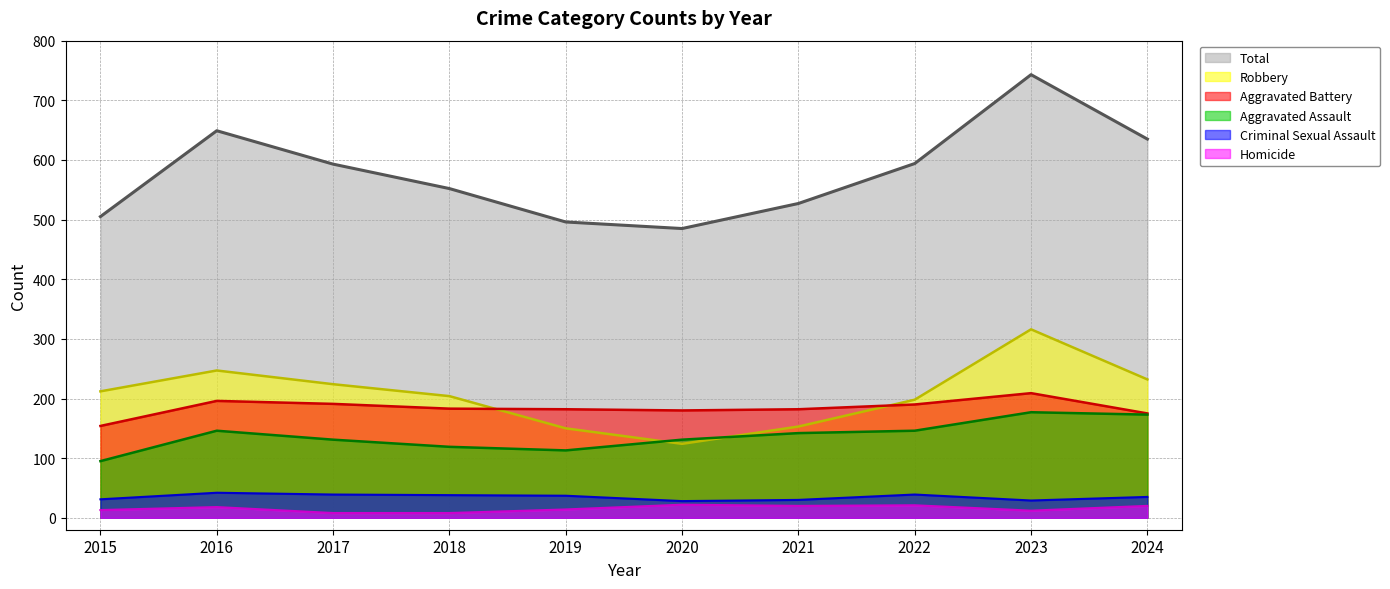

List the labels in order of Total value, smallest first.

2020, 2019, 2015, 2021, 2018, 2017, 2022, 2024, 2016, 2023